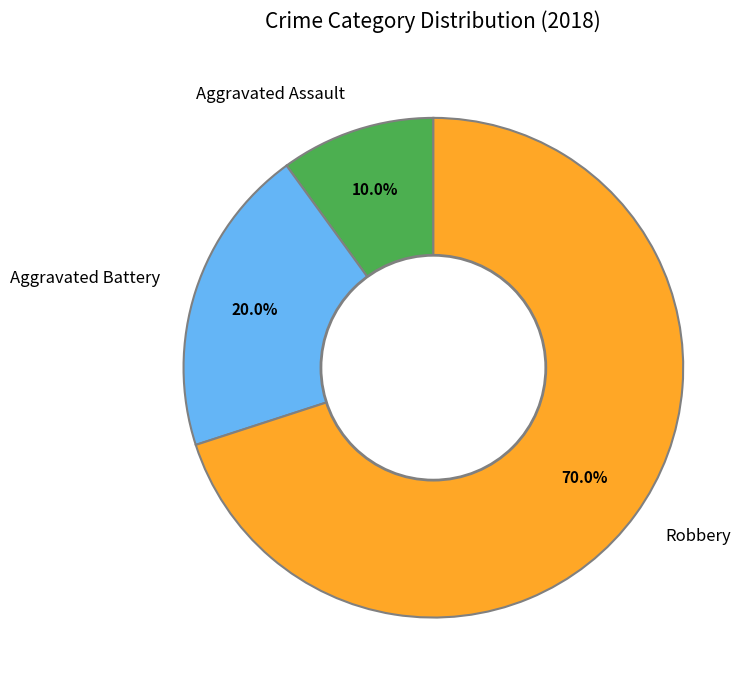

Does any single category account for the majority?

Yes